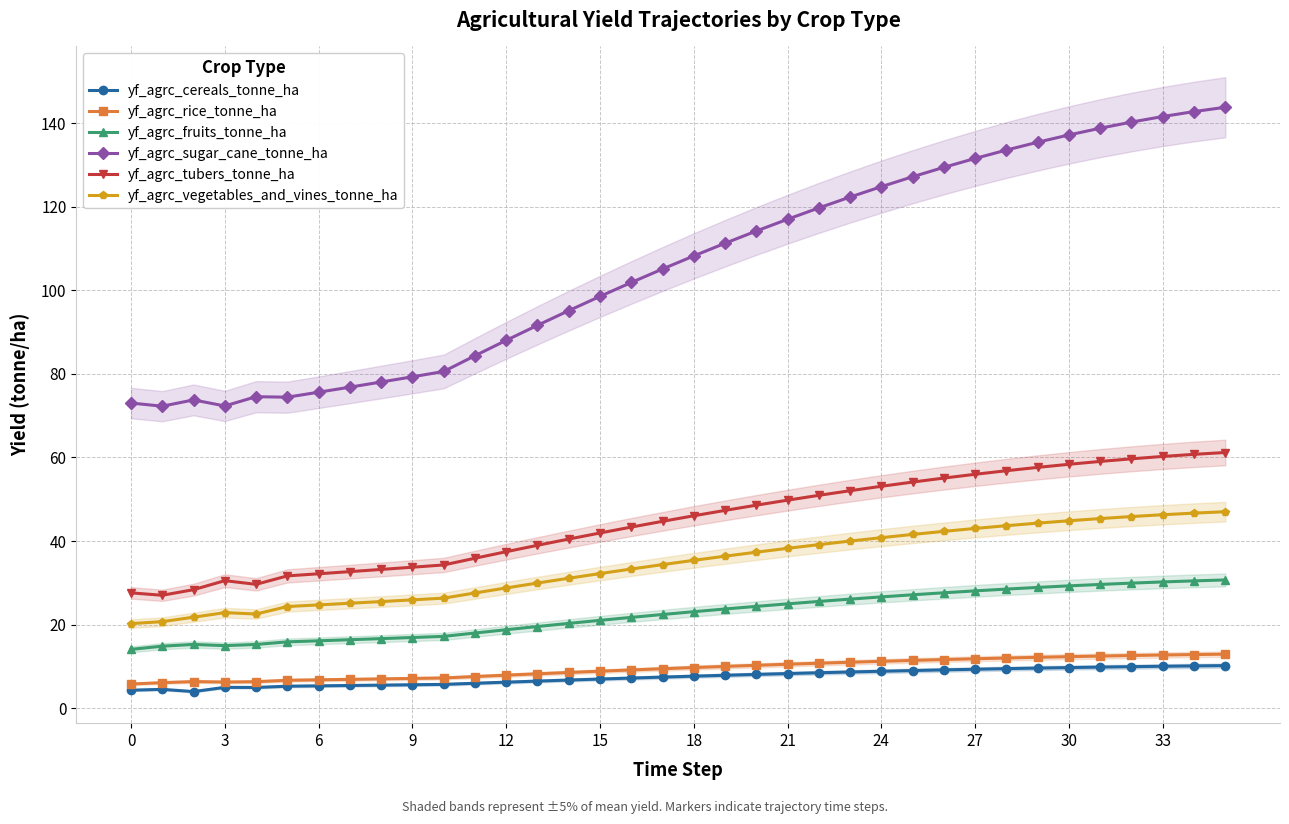

True or false: yf_agrc_vegetables_and_vines_tonne_ha and yf_agrc_cereals_tonne_ha cross at least once.

False